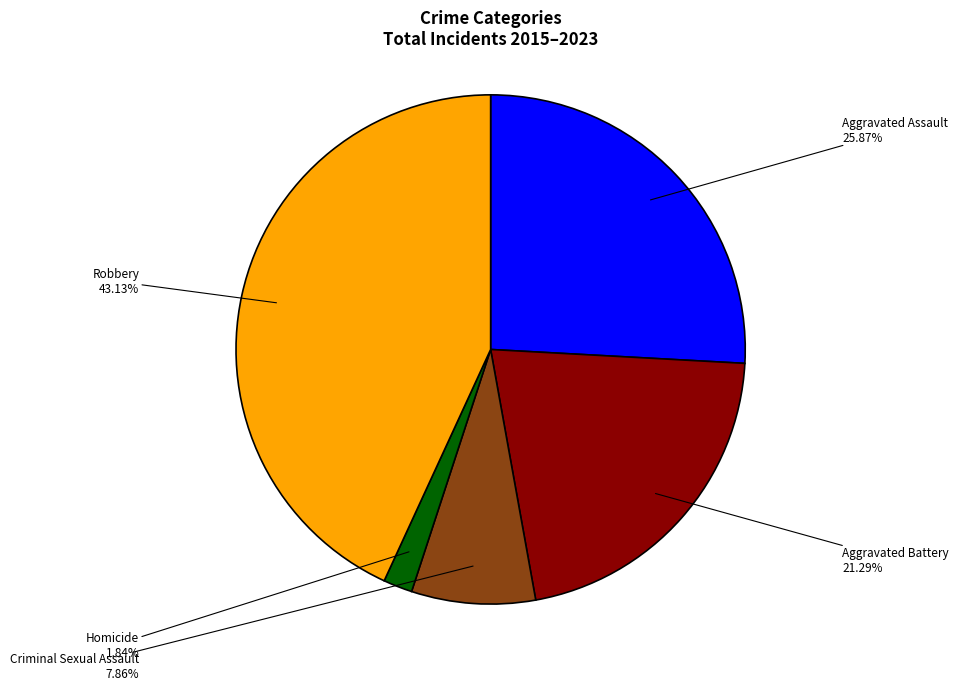

How many slices are in this pie chart?

5